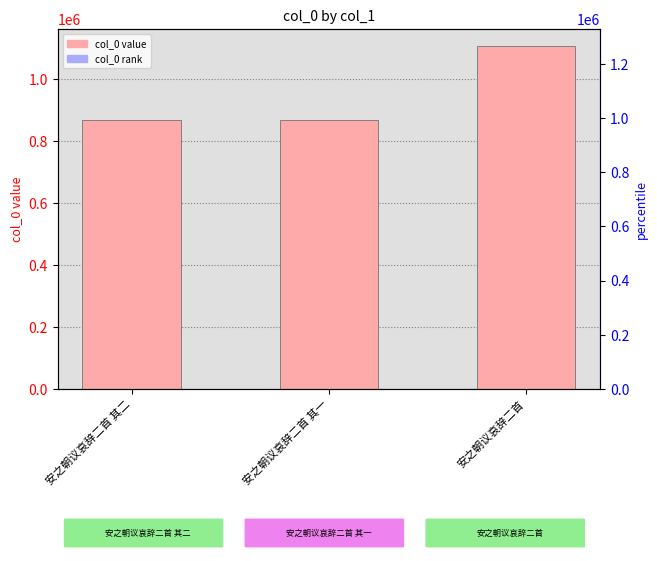

How many bars are there in total?

3